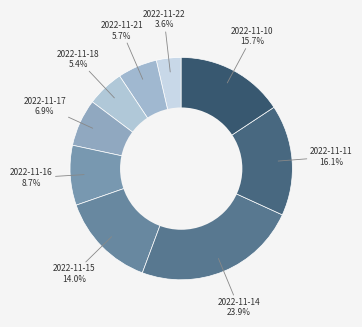

How many segments does this pie chart have?

9